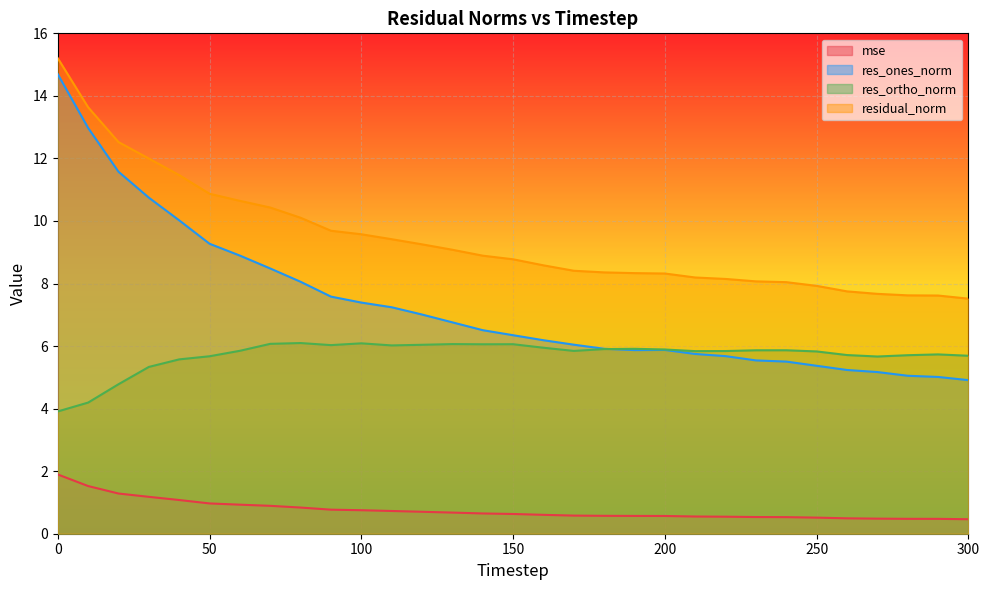

Reading left to right, extract all data points from this chart.

mse: 0=1.9	10=1.5	20=1.3	30=1.2	40=1.1	50=1.0	60=0.9	70=0.9	80=0.8	90=0.8	100=0.8	110=0.7	120=0.7	130=0.7	140=0.6	150=0.6	160=0.6	170=0.6	180=0.6	190=0.6	200=0.6	210=0.6	220=0.5	230=0.5	240=0.5	250=0.5	260=0.5	270=0.5	280=0.5	290=0.5	300=0.5
res_ones_norm: 0=14.7	10=13.0	20=11.6	30=10.7	40=10.0	50=9.3	60=8.9	70=8.5	80=8.1	90=7.6	100=7.4	110=7.2	120=7.0	130=6.8	140=6.5	150=6.3	160=6.2	170=6.0	180=5.9	190=5.9	200=5.9	210=5.7	220=5.7	230=5.5	240=5.5	250=5.4	260=5.2	270=5.2	280=5.1	290=5.0	300=4.9
res_ortho_norm: 0=3.9	10=4.2	20=4.8	30=5.3	40=5.6	50=5.7	60=5.8	70=6.1	80=6.1	90=6.0	100=6.1	110=6.0	120=6.0	130=6.1	140=6.1	150=6.1	160=5.9	170=5.8	180=5.9	190=5.9	200=5.9	210=5.8	220=5.8	230=5.9	240=5.9	250=5.8	260=5.7	270=5.7	280=5.7	290=5.7	300=5.7
residual_norm: 0=15.2	10=13.6	20=12.5	30=12.0	40=11.5	50=10.9	60=10.6	70=10.4	80=10.1	90=9.7	100=9.6	110=9.4	120=9.3	130=9.1	140=8.9	150=8.8	160=8.6	170=8.4	180=8.4	190=8.3	200=8.3	210=8.2	220=8.1	230=8.1	240=8.0	250=7.9	260=7.7	270=7.7	280=7.6	290=7.6	300=7.5